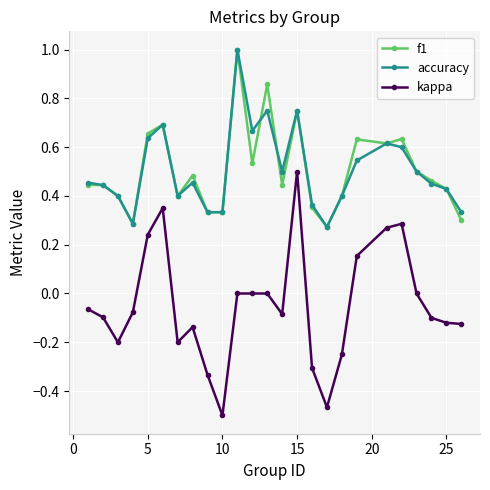

What is the maximum value shown in the chart?

1.0